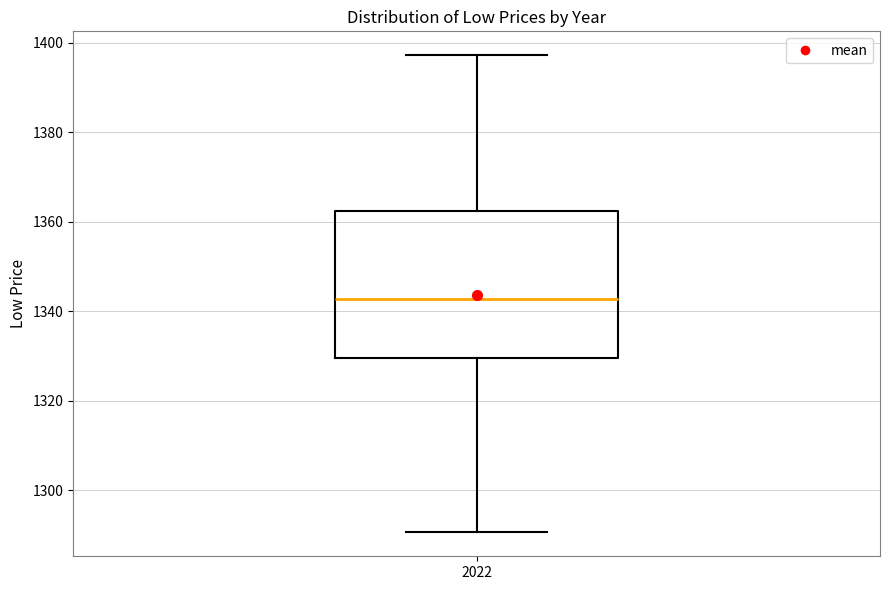

Transcribe this box plot: give where the median line is, the range the box spans, and where the two whiskers end, as read against the y-axis. The values are not printed on the chart, so give them approximately, as read against the axis.

median 1342, box 1330 to 1362, whiskers 1290 to 1398